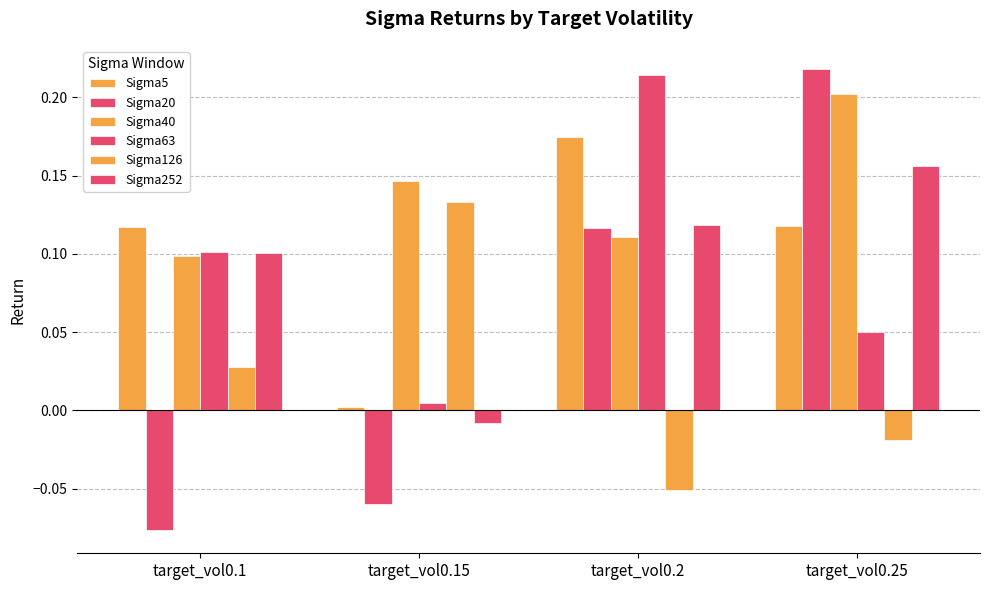

What is the minimum value shown in the chart?

-0.1